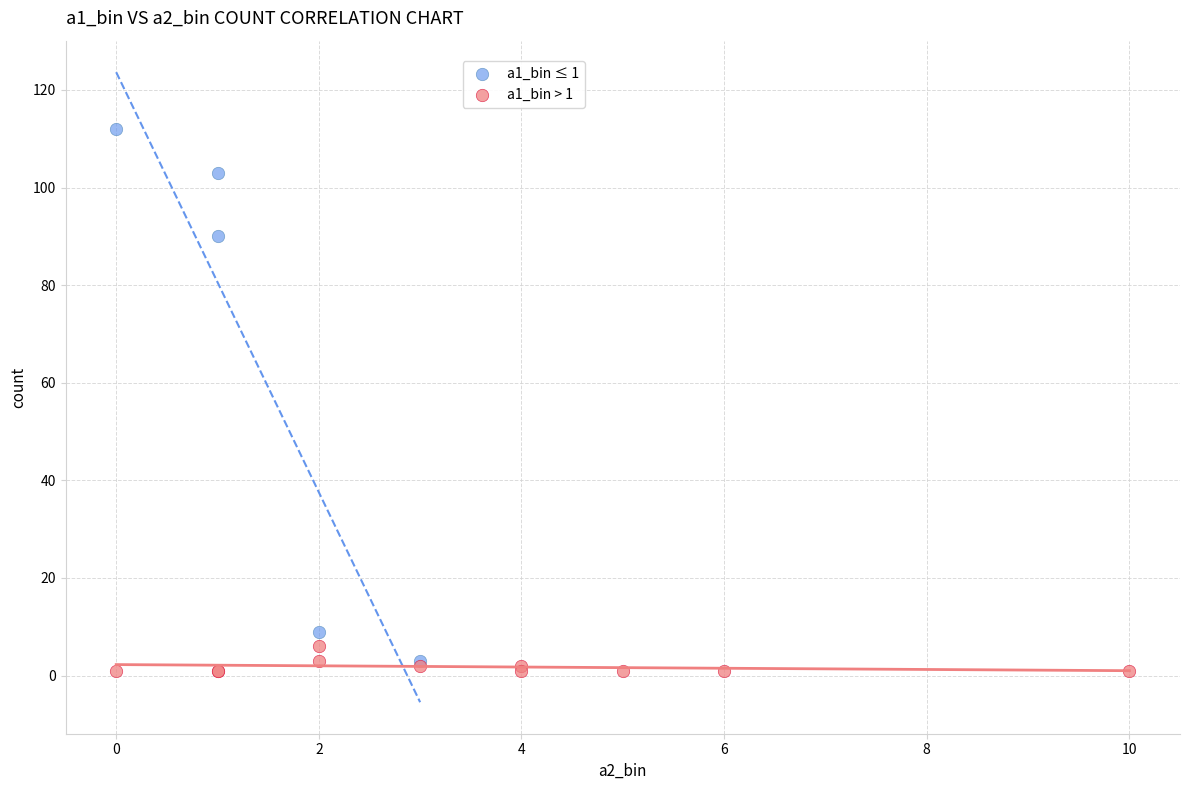

Which series has the largest Y range (max minus min)?

a1_bin ≤ 1